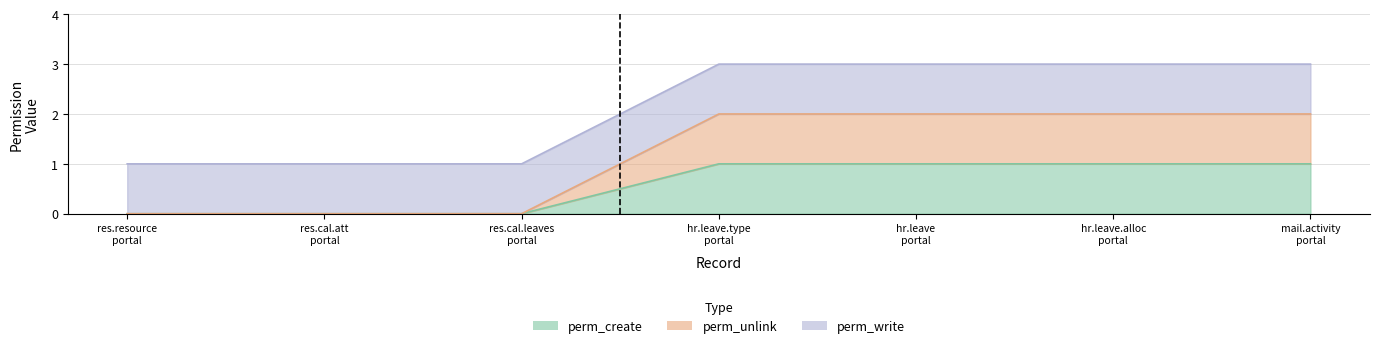

At which category does the chart reach its peak across all series?

hr.leave.type portal